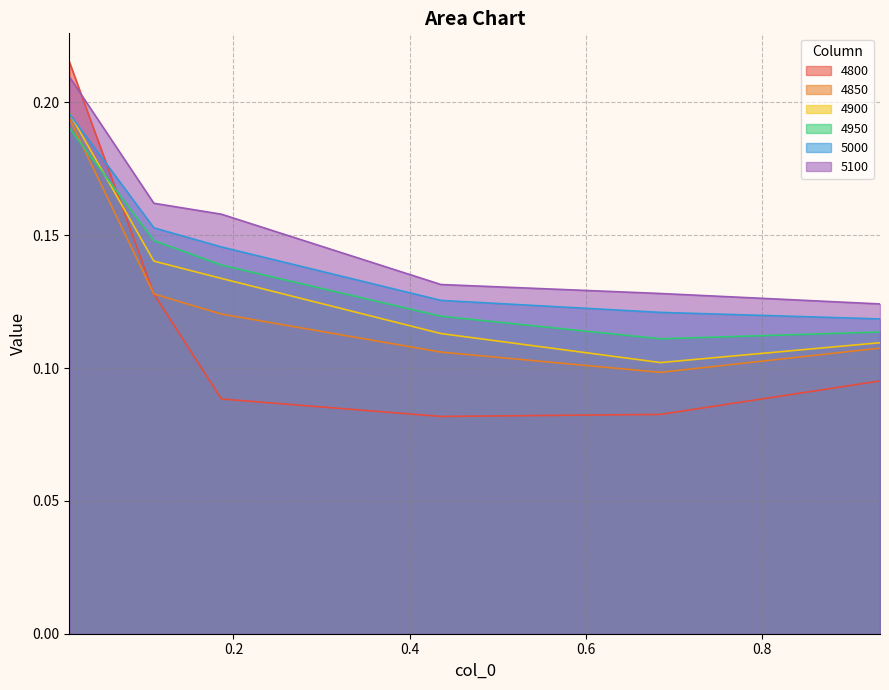

What is the label of the 2nd point from the left?

0.1095890410958904